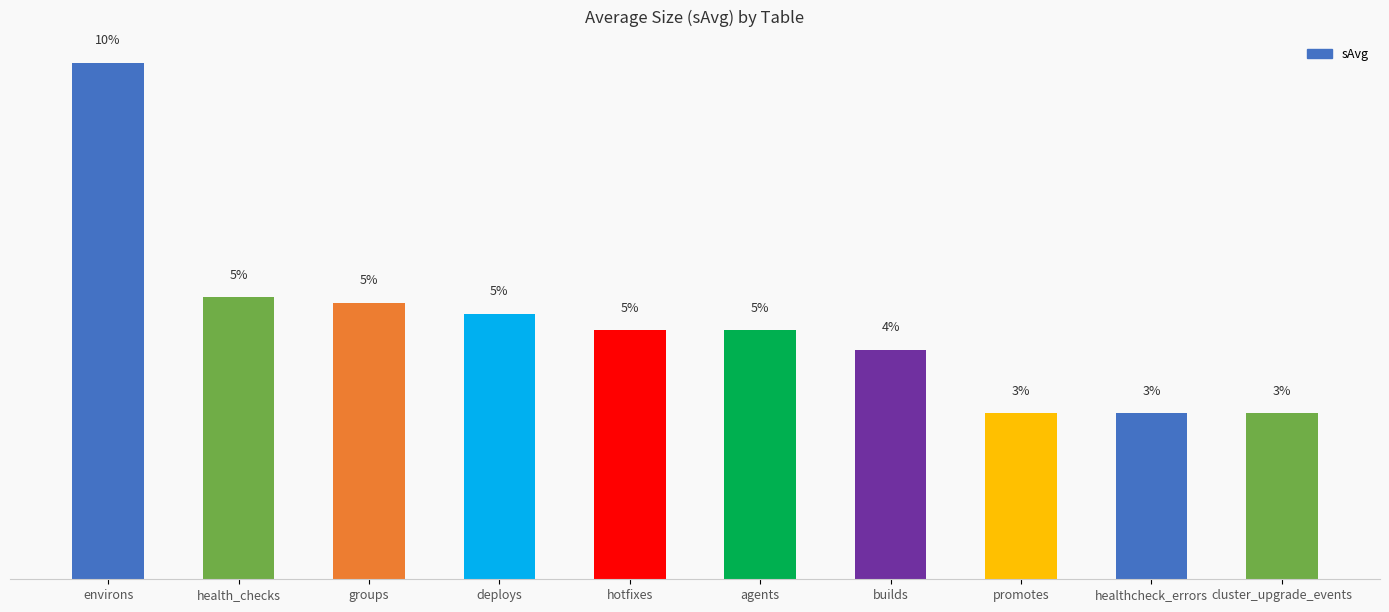

Between agents and promotes, which is larger?

agents